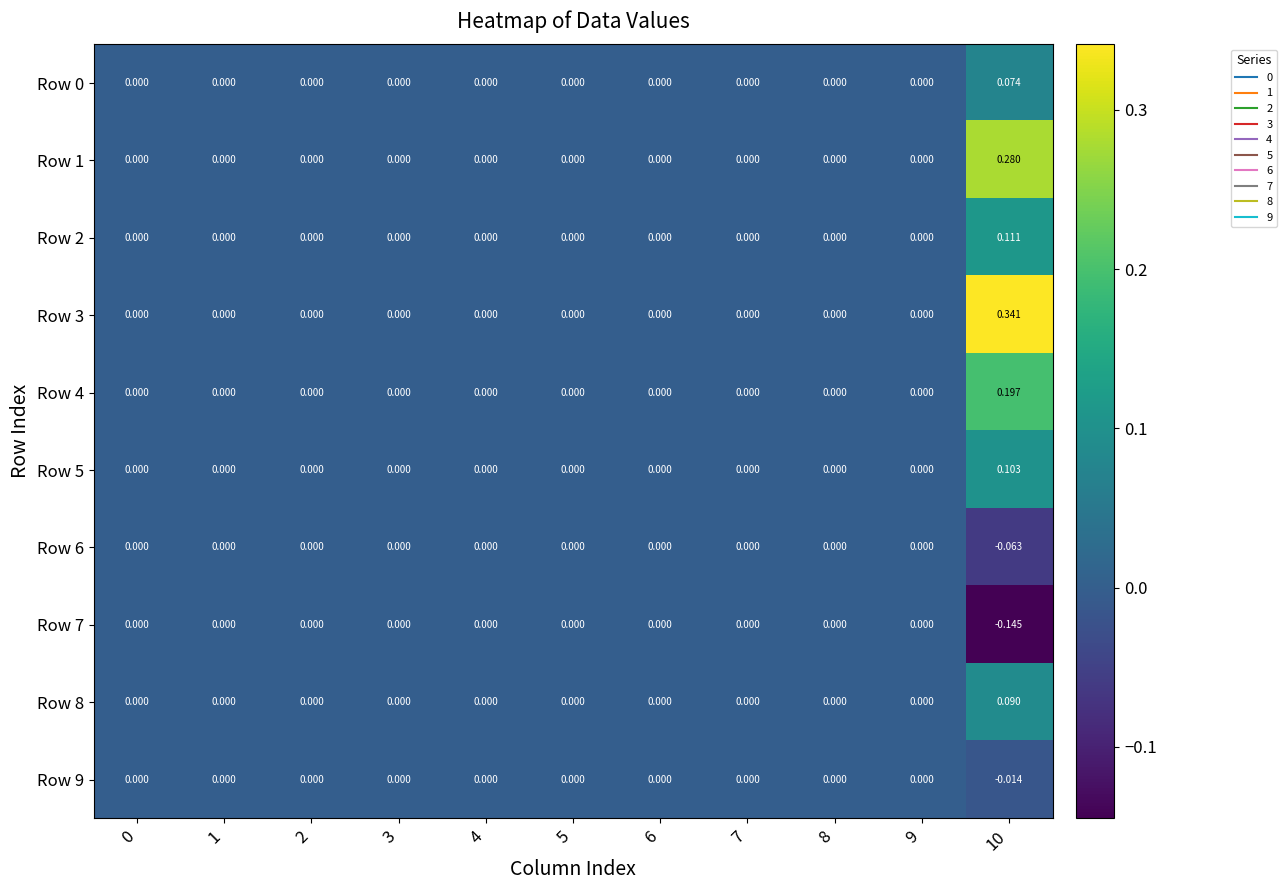

Reading right to left, what are all the values shown in this chart?

Row 0: 10=0.1	9=0.0	8=0.0	7=0.0	6=0.0	5=0.0	4=0.0	3=0.0	2=0.0	1=0.0	0=0.0
Row 1: 10=0.3	9=0.0	8=0.0	7=0.0	6=0.0	5=0.0	4=0.0	3=0.0	2=0.0	1=0.0	0=0.0
Row 2: 10=0.1	9=0.0	8=0.0	7=0.0	6=0.0	5=0.0	4=0.0	3=0.0	2=0.0	1=0.0	0=0.0
Row 3: 10=0.3	9=0.0	8=0.0	7=0.0	6=0.0	5=0.0	4=0.0	3=0.0	2=0.0	1=0.0	0=0.0
Row 4: 10=0.2	9=0.0	8=0.0	7=0.0	6=0.0	5=0.0	4=0.0	3=0.0	2=0.0	1=0.0	0=0.0
Row 5: 10=0.1	9=0.0	8=0.0	7=0.0	6=0.0	5=0.0	4=0.0	3=0.0	2=0.0	1=0.0	0=0.0
Row 6: 10=-0.1	9=0.0	8=0.0	7=0.0	6=0.0	5=0.0	4=0.0	3=0.0	2=0.0	1=0.0	0=0.0
Row 7: 10=-0.1	9=0.0	8=0.0	7=0.0	6=0.0	5=0.0	4=0.0	3=0.0	2=0.0	1=0.0	0=0.0
Row 8: 10=0.1	9=0.0	8=0.0	7=0.0	6=0.0	5=0.0	4=0.0	3=0.0	2=0.0	1=0.0	0=0.0
Row 9: 10=-0.0	9=0.0	8=0.0	7=0.0	6=0.0	5=0.0	4=0.0	3=0.0	2=0.0	1=0.0	0=0.0